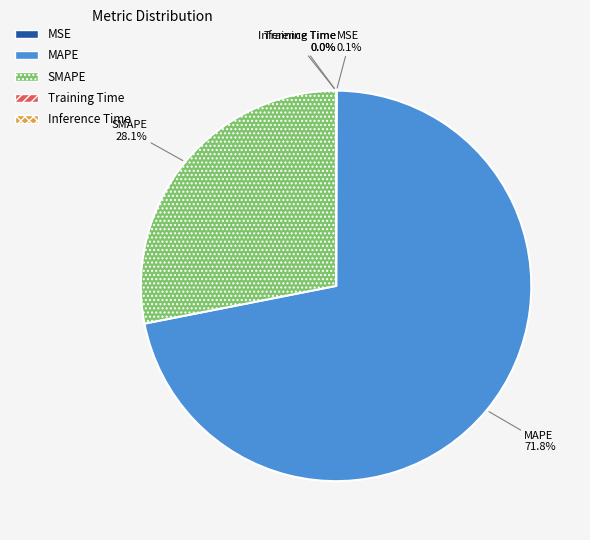

To the nearest percent, what portion does SMAPE represent?

28%